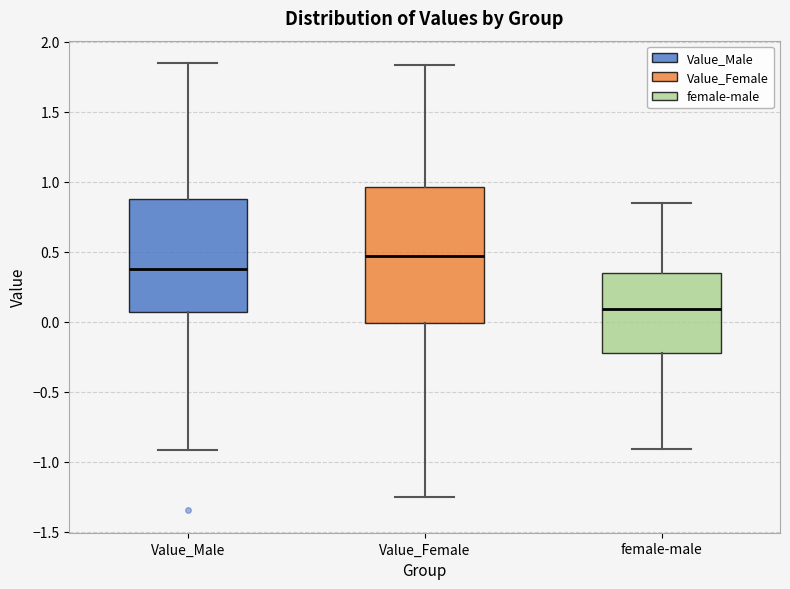

Reading left to right, transcribe this box plot: for each box, give where its median line is, the range the box spans, and where its two whiskers end, as read against the y-axis. The values are not printed on the chart, so give them approximately, as read against the axis.

Value_Male: median 0.40, box 0.05 to 0.90, whiskers -0.90 to 1.85
Value_Female: median 0.45, box 0.00 to 0.95, whiskers -1.25 to 1.85
female-male: median 0.10, box -0.20 to 0.35, whiskers -0.90 to 0.85